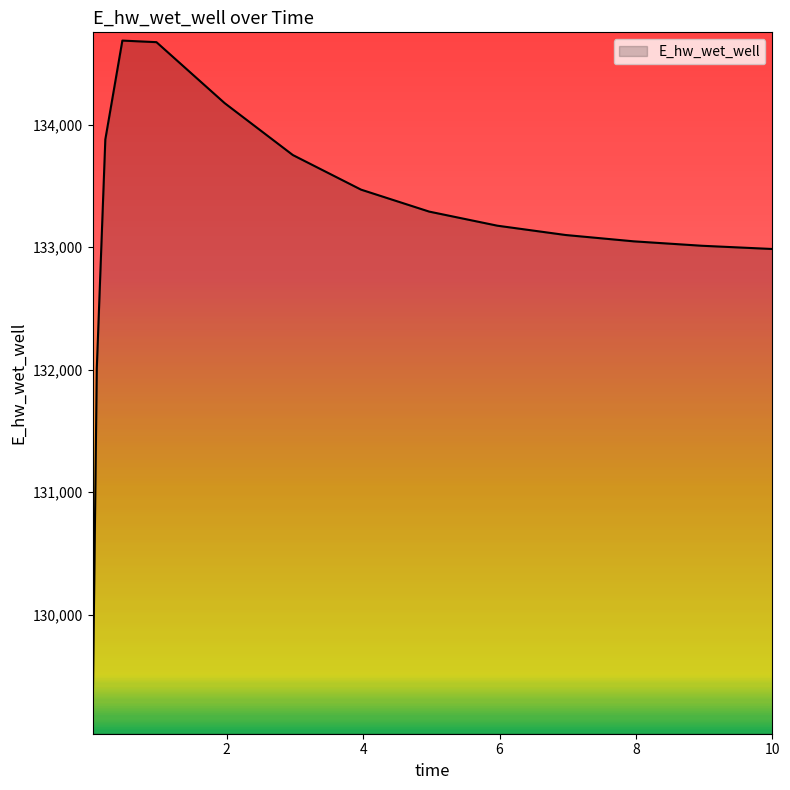

What is the average value?

133155.3